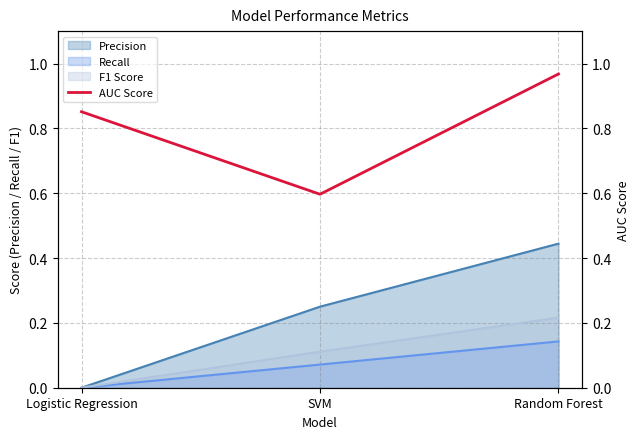

What is the sum of all values?

2.4